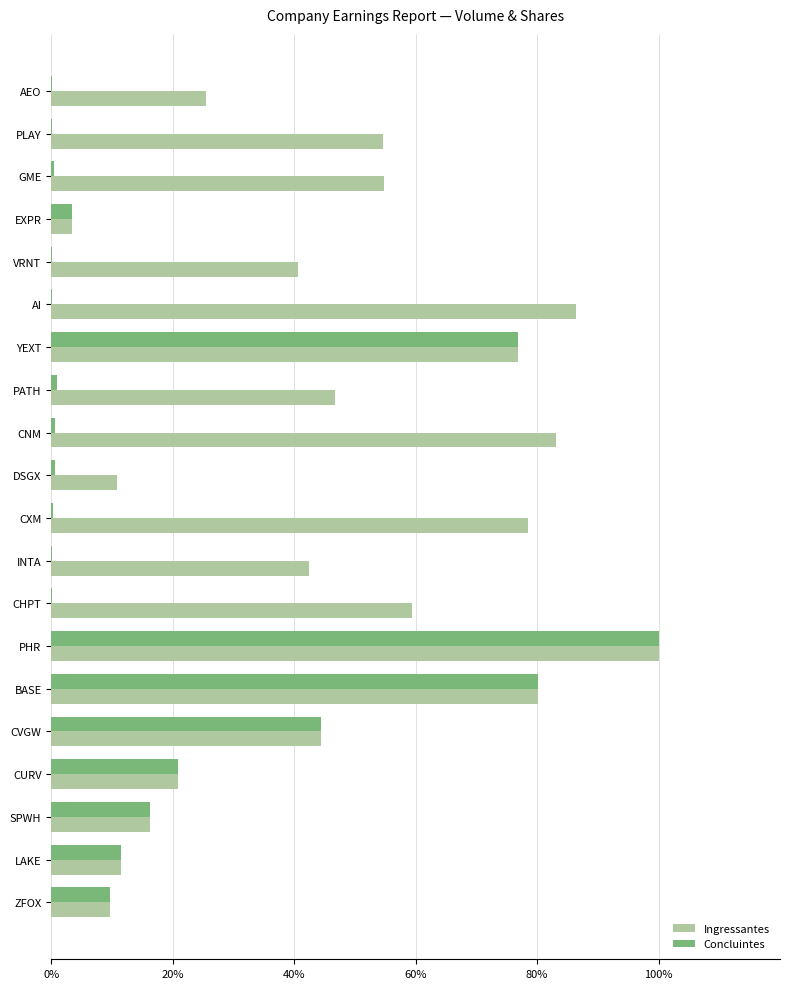

What is the highest value of the Ingressantes series?

100.0